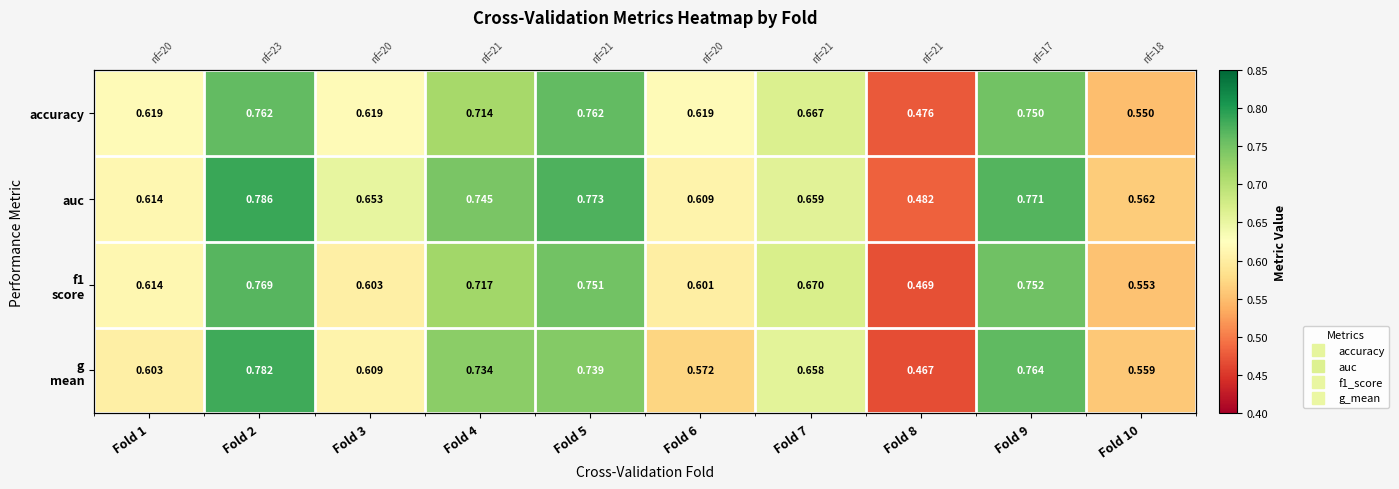

Between Fold 5 and Fold 9, which series saw the biggest shift?

g mean